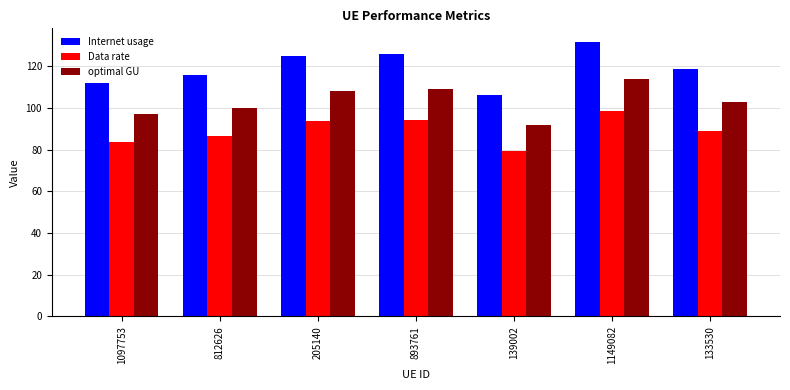

The optimal GU series shows 47.4 at 893761. True or false?

False